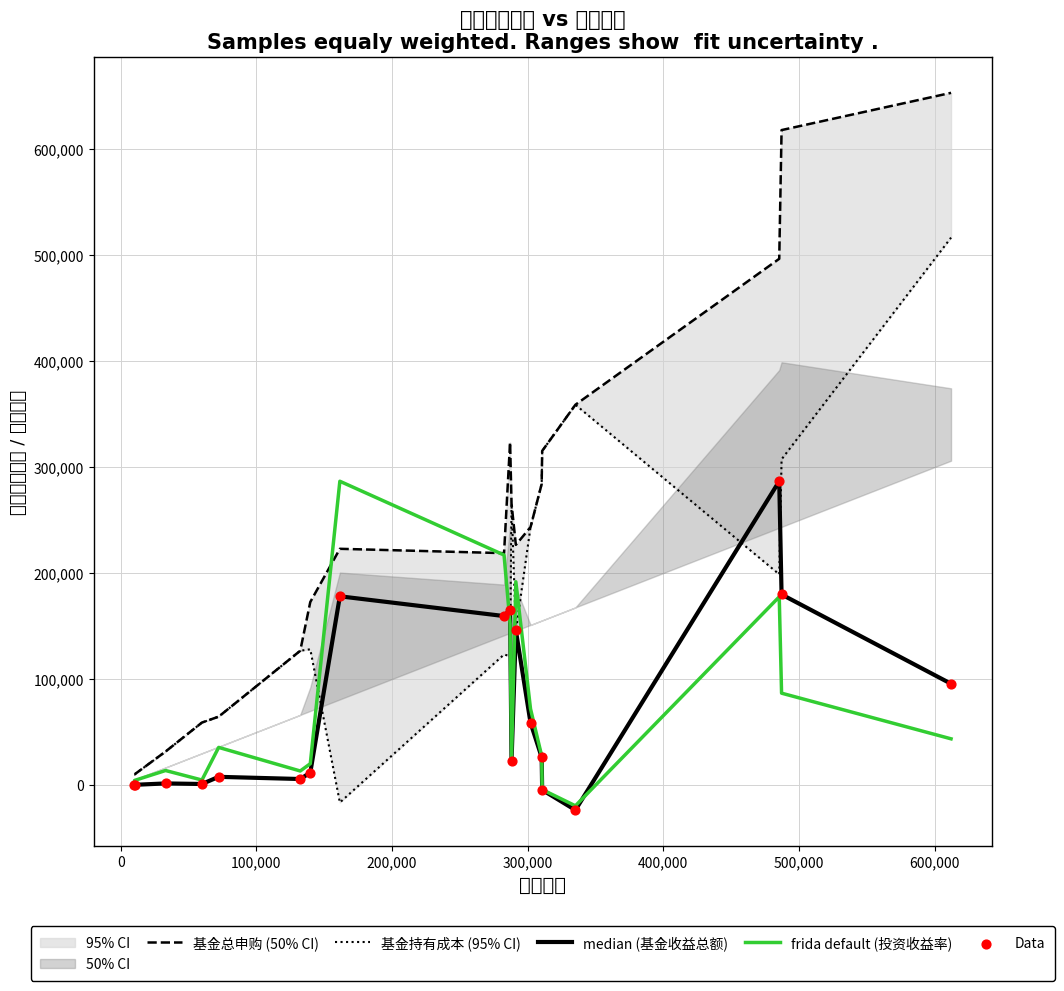

What is the minimum value for frida default (投资收益率)?

-19664.5